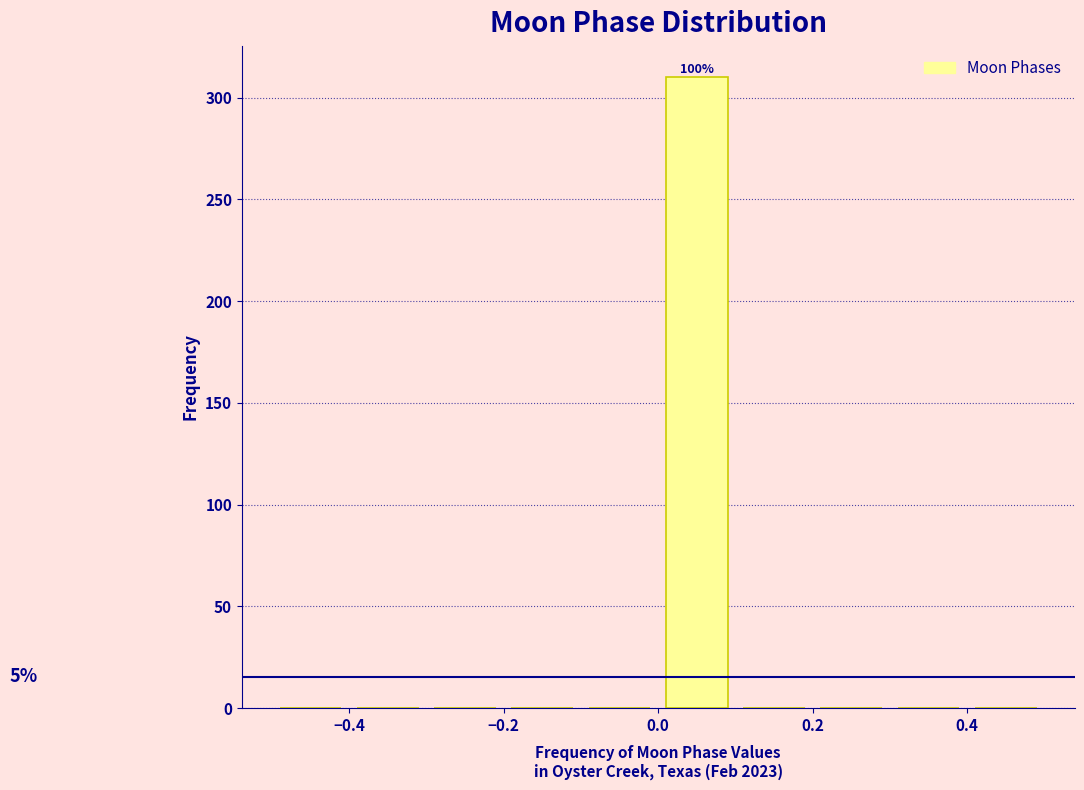

Over which range of the x-axis is the bar tallest?

0.0 to 0.1